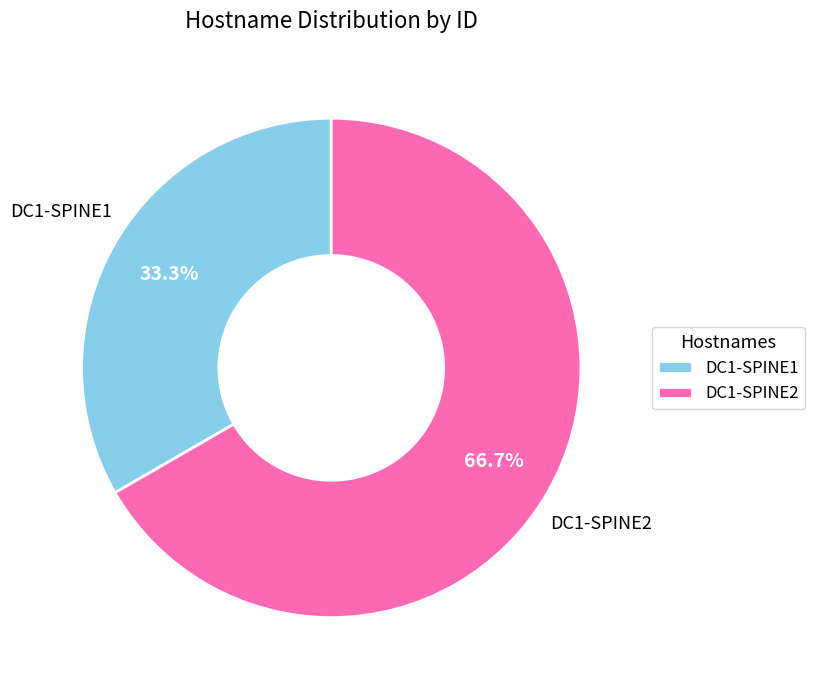

Rank the categories by value from lowest to highest.

DC1-SPINE1, DC1-SPINE2